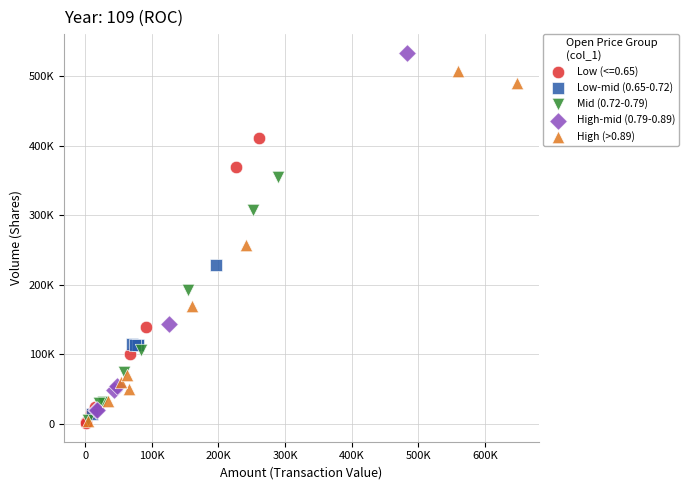

What are all the series names shown in the legend?

Low (<=0.65), Low-mid (0.65-0.72), Mid (0.72-0.79), High-mid (0.79-0.89), High (>0.89)